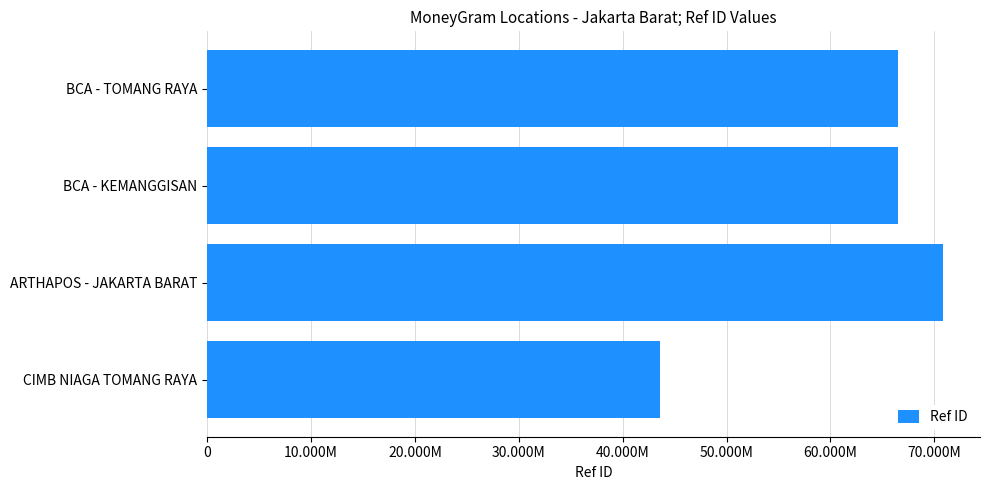

What is the difference between the maximum and second lowest values?

4380014